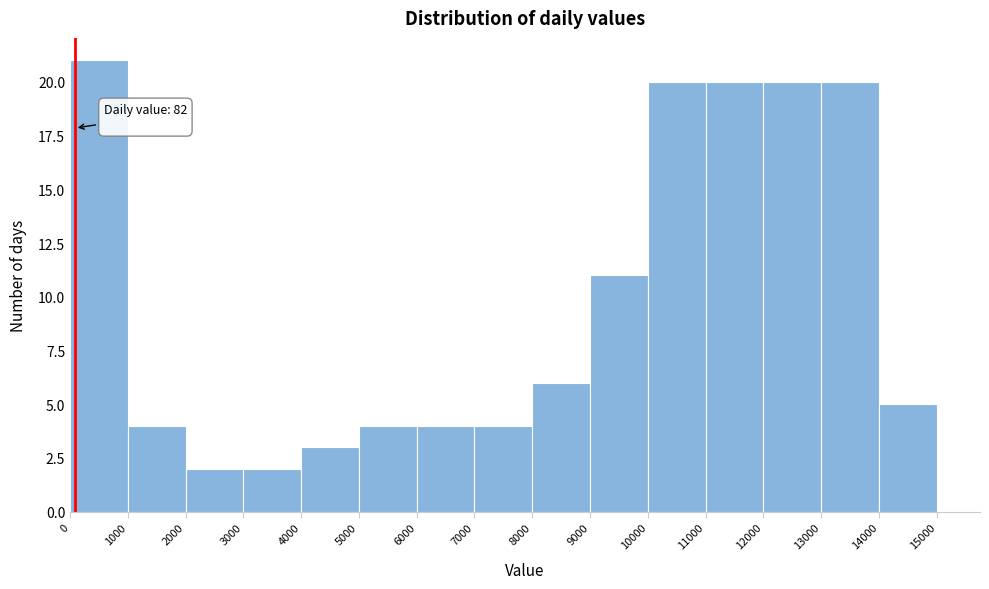

Which range on the x-axis has the tallest bar?

0 to 1000